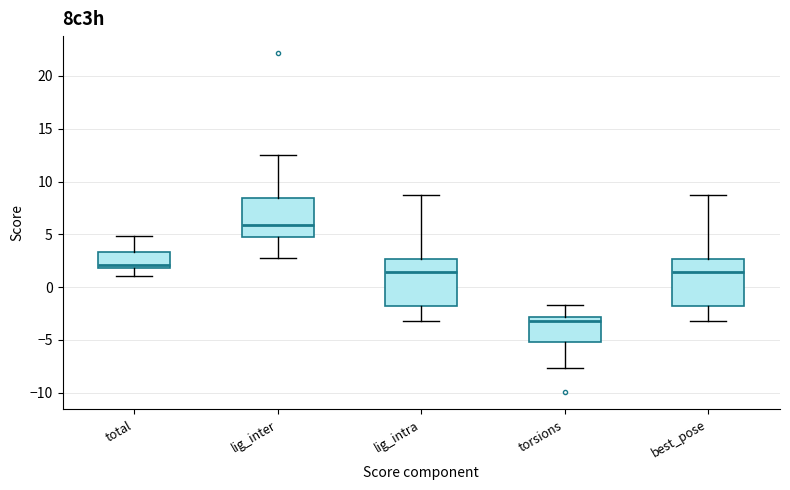

Reading left to right, transcribe this box plot: for each box, give where its median line is, the range the box spans, and where its two whiskers end, as read against the y-axis. The values are not printed on the chart, so give them approximately, as read against the axis.

total: median 2.0 (just above the box's lower edge), box 2.0 to 3.5, whiskers 1.0 to 5.0
lig_inter: median 6.0, box 4.5 to 8.5, whiskers 2.5 to 12.5
lig_intra: median 1.5, box -2.0 to 2.5, whiskers -3.0 to 9.0
torsions: median -3.0 (just below the box's upper edge), box -5.0 to -3.0, whiskers -7.5 to -1.5
best_pose: median 1.5, box -2.0 to 2.5, whiskers -3.0 to 9.0